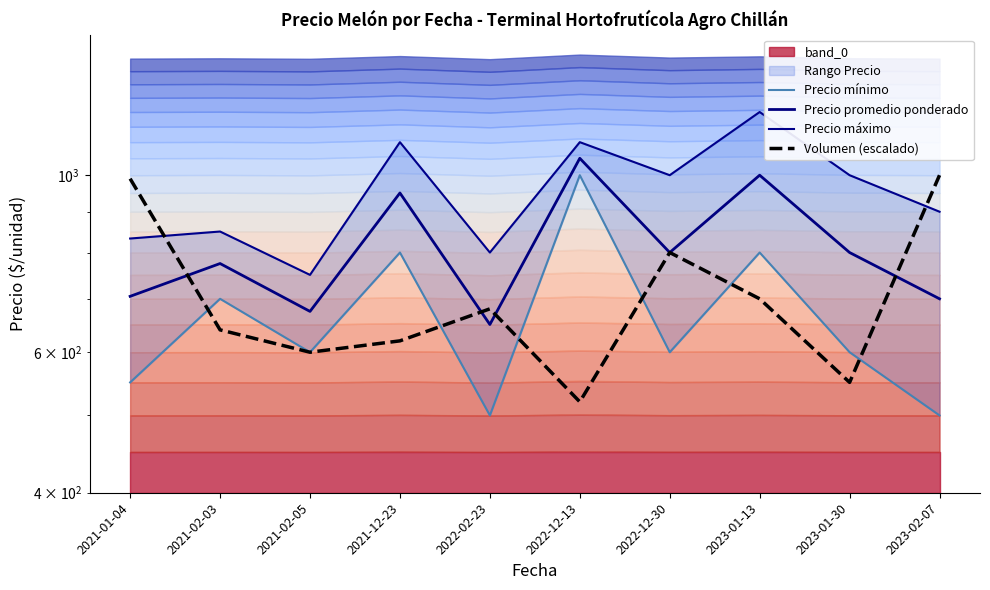

What is the smallest value displayed?

500.0